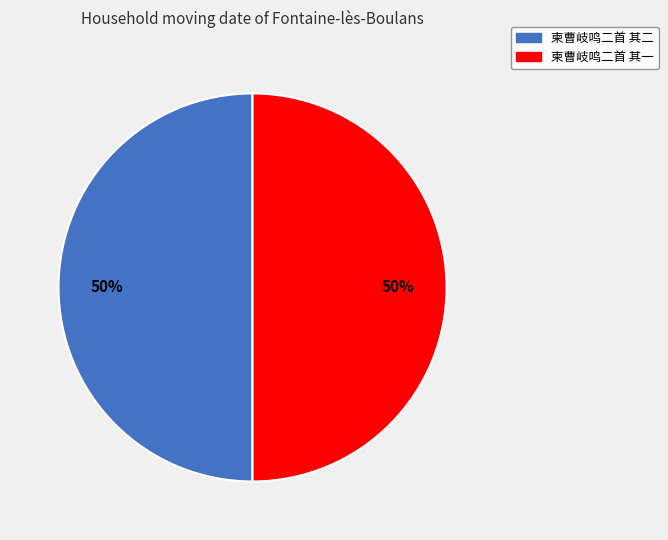

Combined, do 柬曹岐鸣二首 其二 and 柬曹岐鸣二首 其一 account for over 50%?

Yes